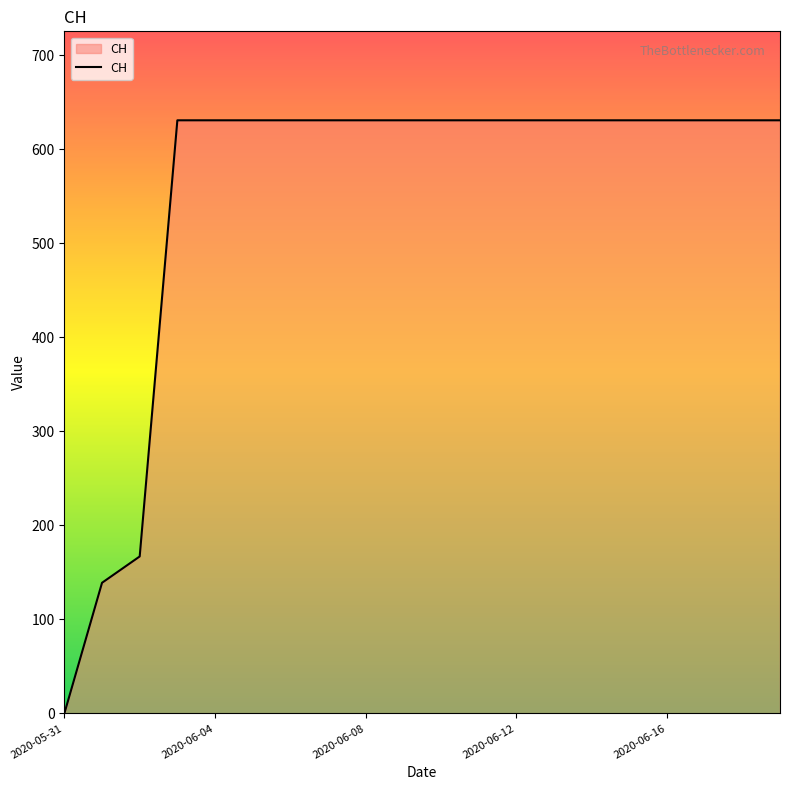

What is the difference between the maximum and minimum values?

631